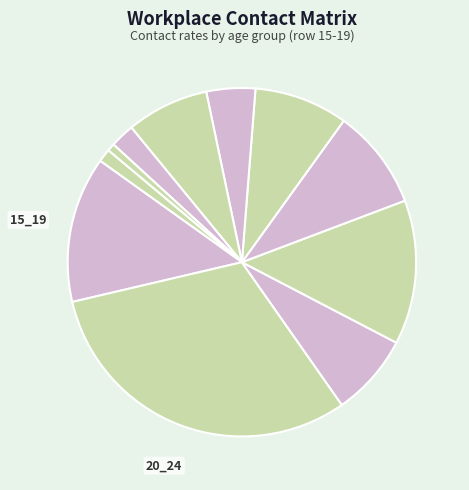

Count the number of slices in the pie.

11